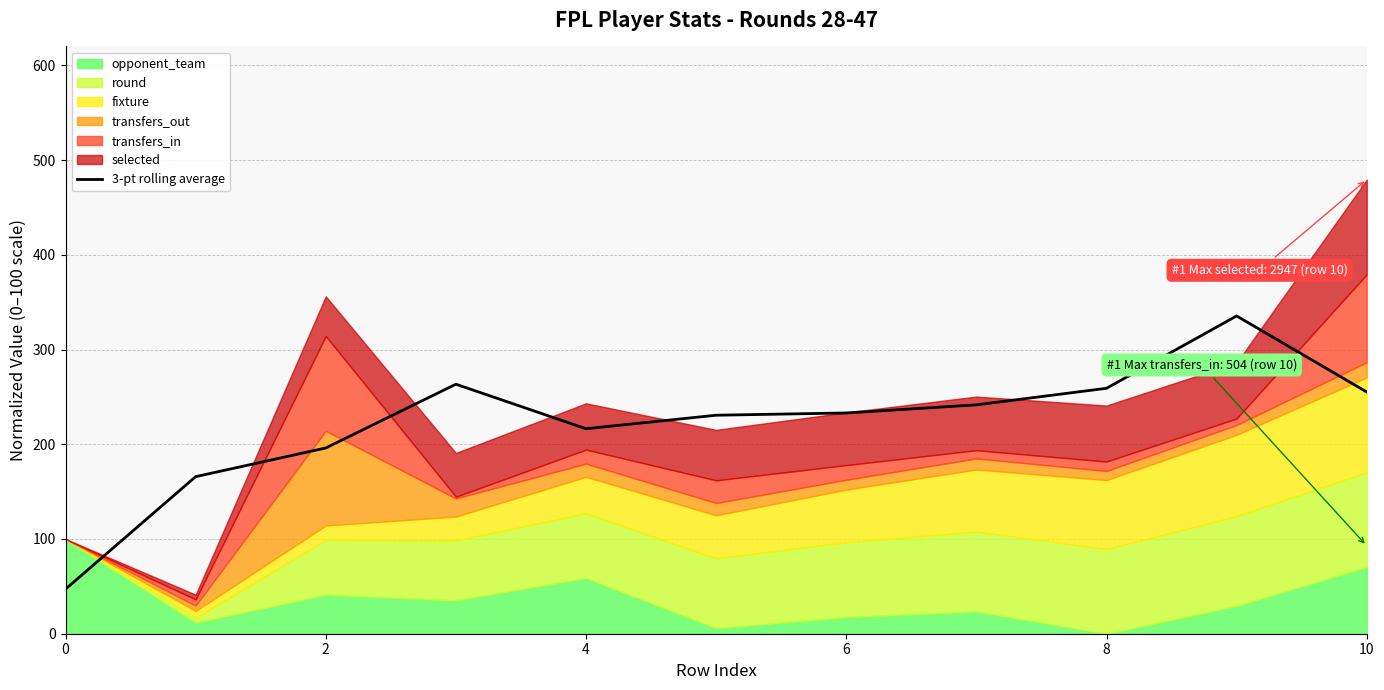

What is the label of the 3rd point from the right?

8